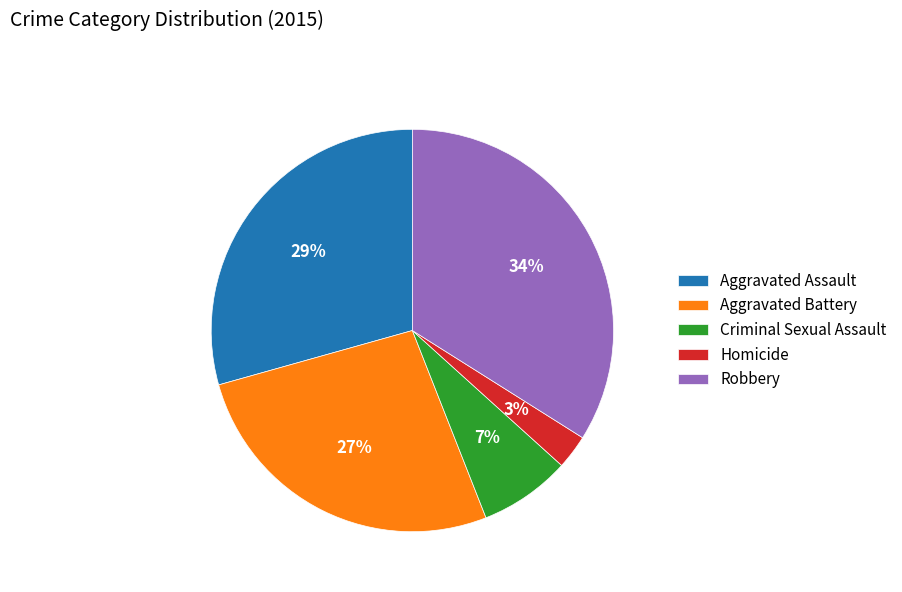

Is it true that Aggravated Battery is 27% of the pie?

True